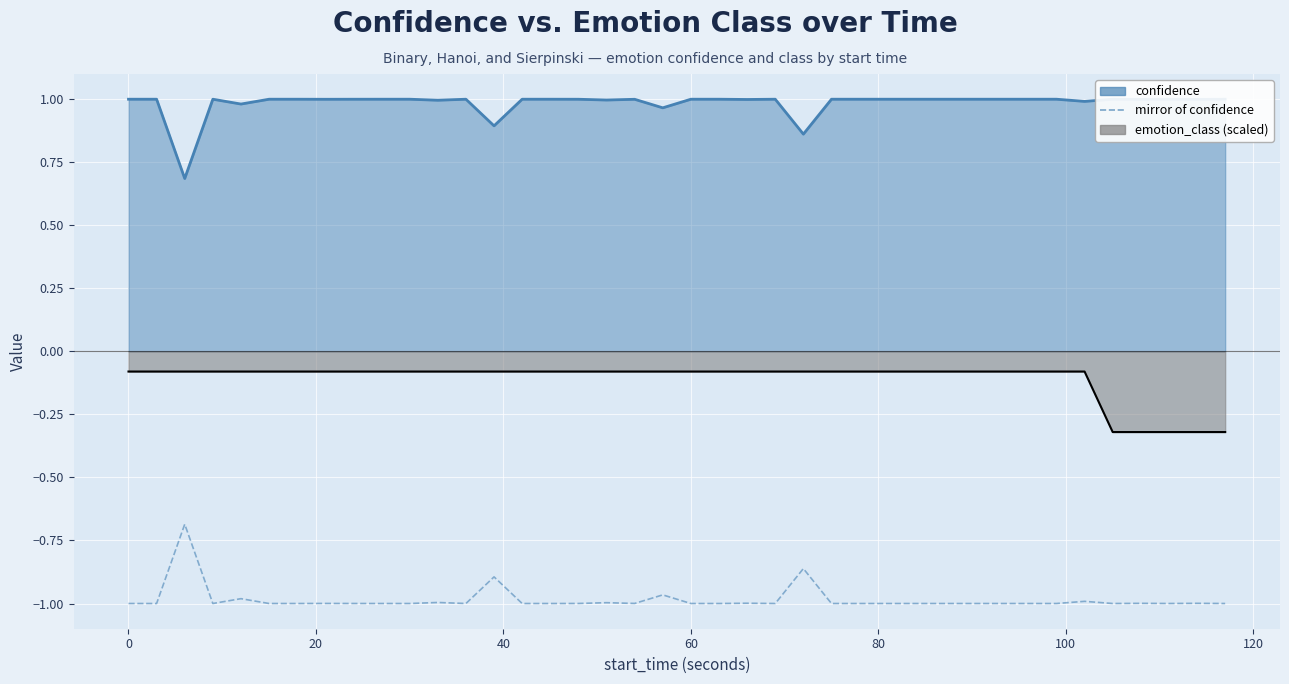

Does the chart display data point markers on the line(s)?

No